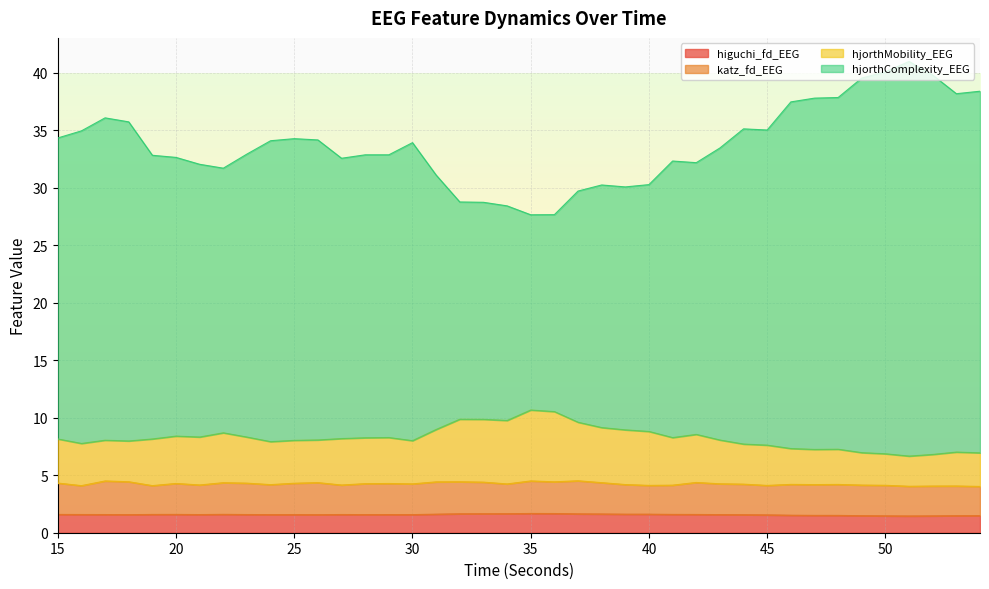

Does the chart display data point markers on the line(s)?

No